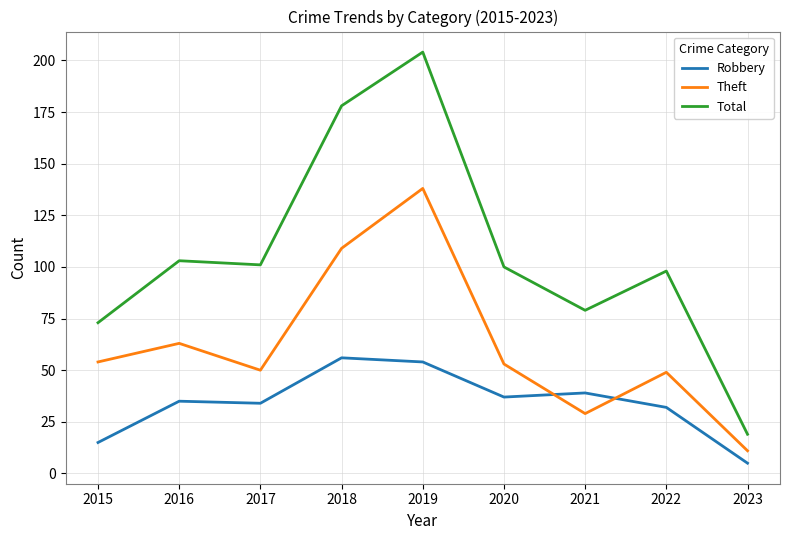

Where does the Theft series first go above 53?

2015